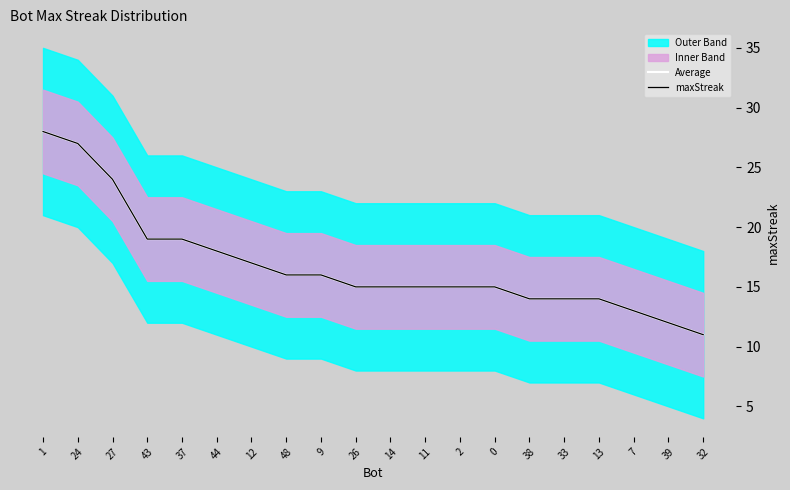

True or false: maxStreak and Average intersect in this chart.

False